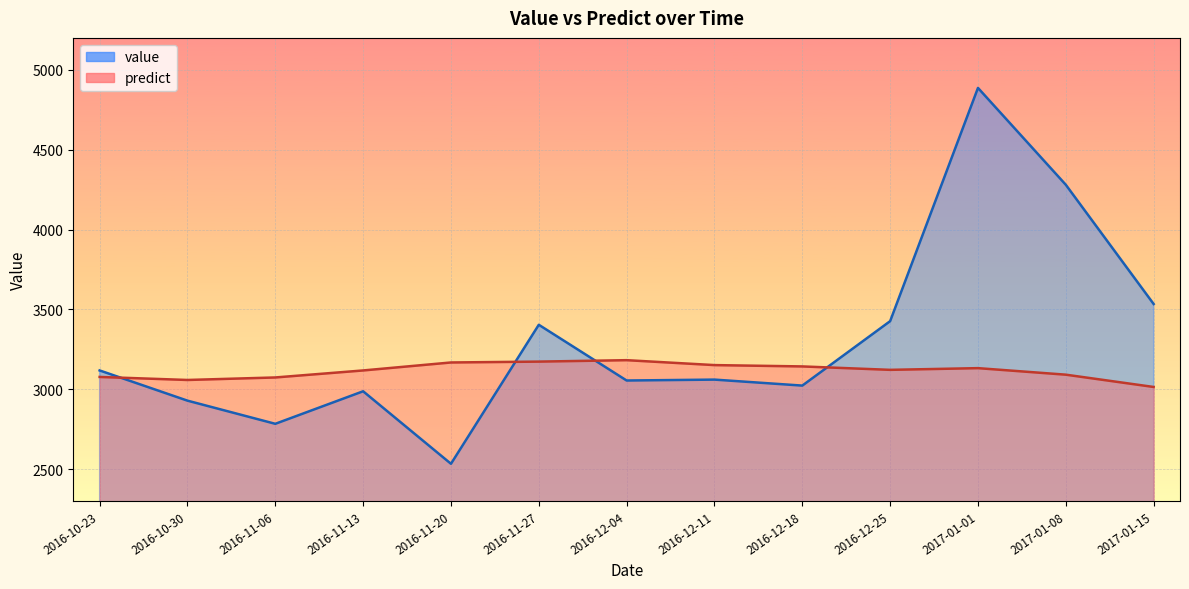

True or false: predict has a value of 3014.1 at 2017-01-15.

True